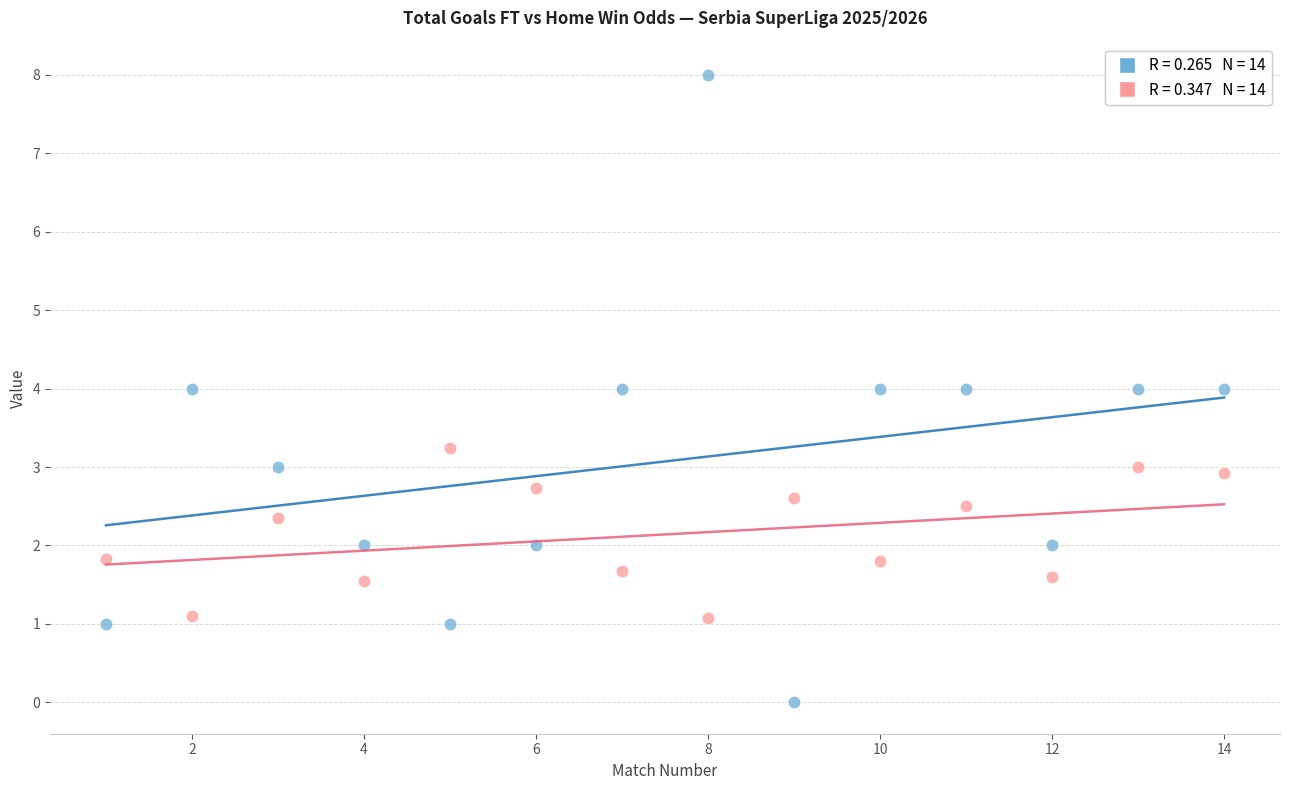

Across all data points, what is the range of X values (max minus min)?

13.0